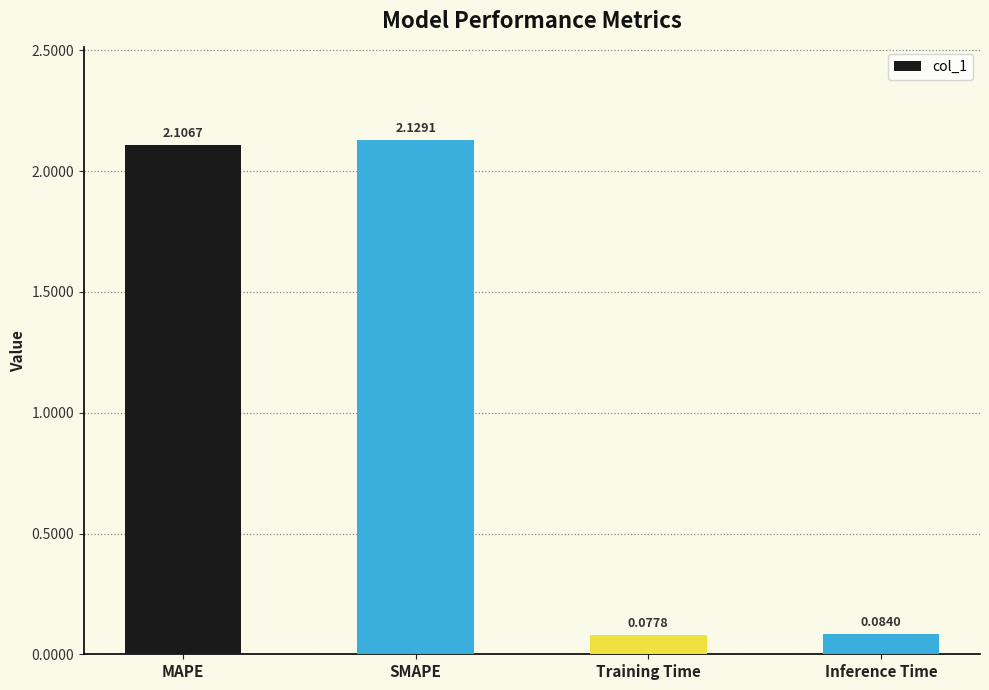

Rank the categories by value from highest to lowest.

SMAPE, MAPE, Inference Time, Training Time